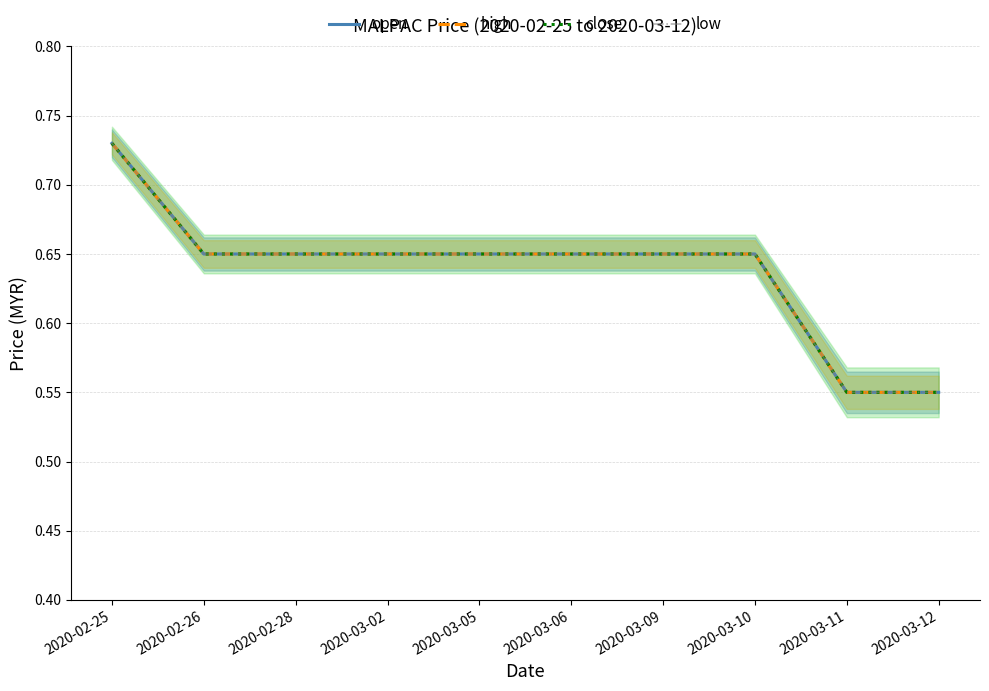

Is the value of close at 2020-02-28 greater than the value of open at 2020-03-05?

No